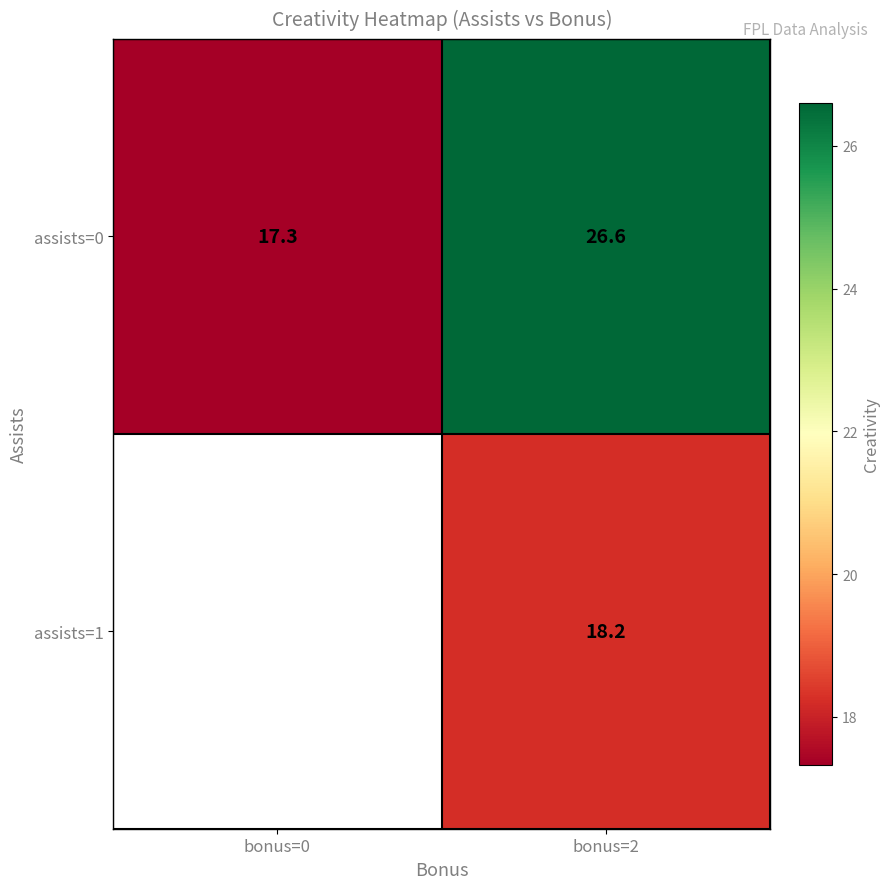

At which category does the chart reach its peak across all series?

bonus=2